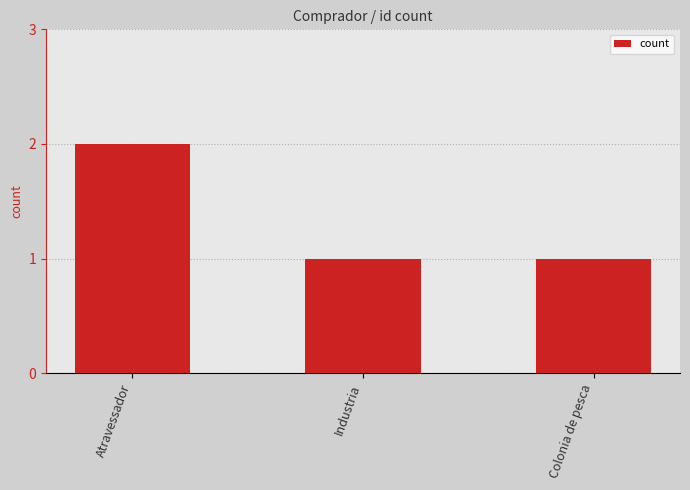

Between Atravessador and Colonia de pesca, which is larger?

Atravessador